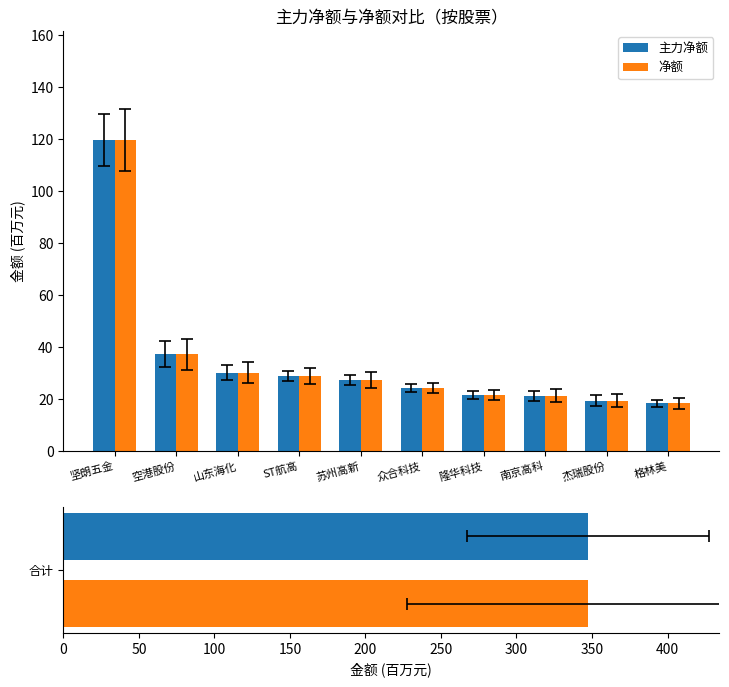

Is the value of 净额 at 众合科技 greater than the value of 主力净额 at 南京高科?

Yes